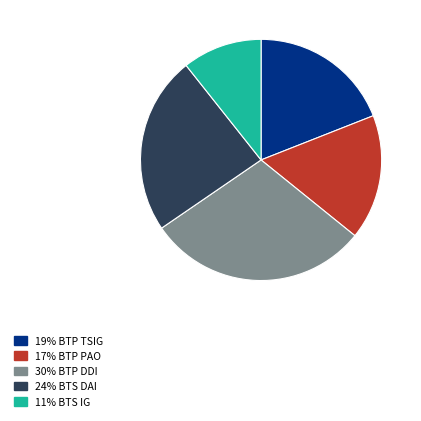

Is there a majority slice in this chart?

No